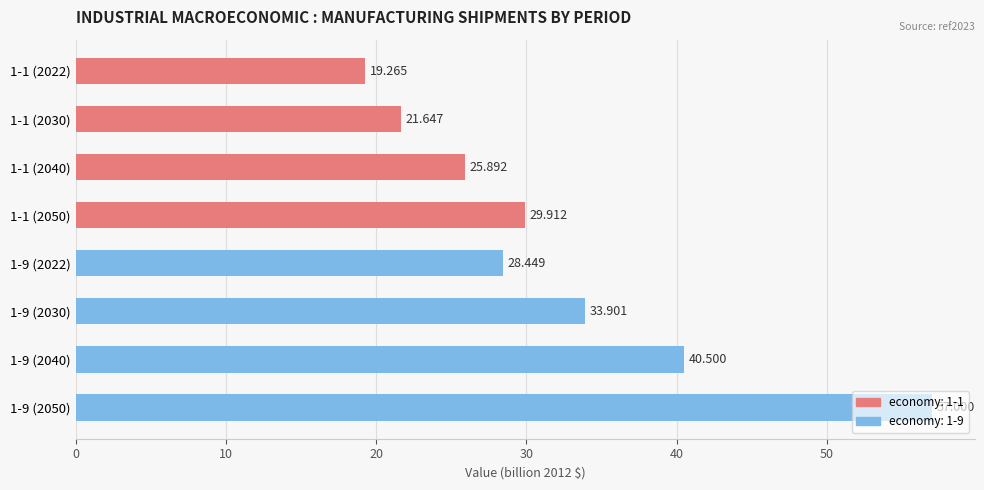

Does the chart contain stacked bars?

No